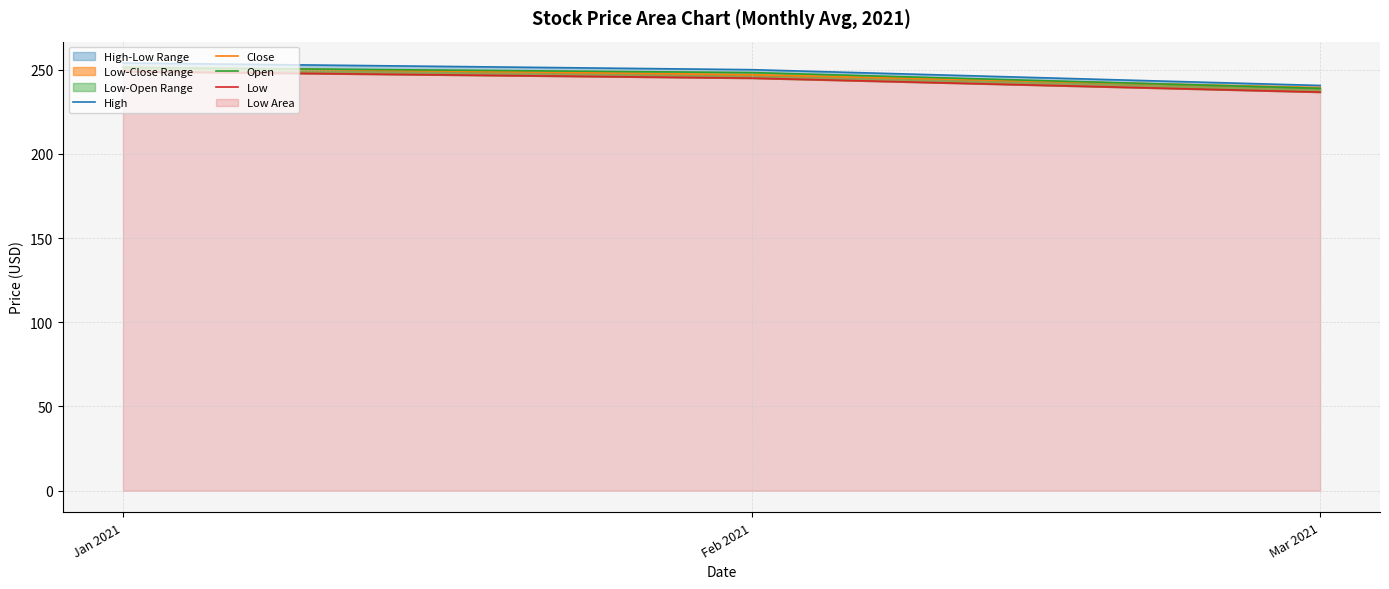

At how many categories does at least one series exceed 248?

2